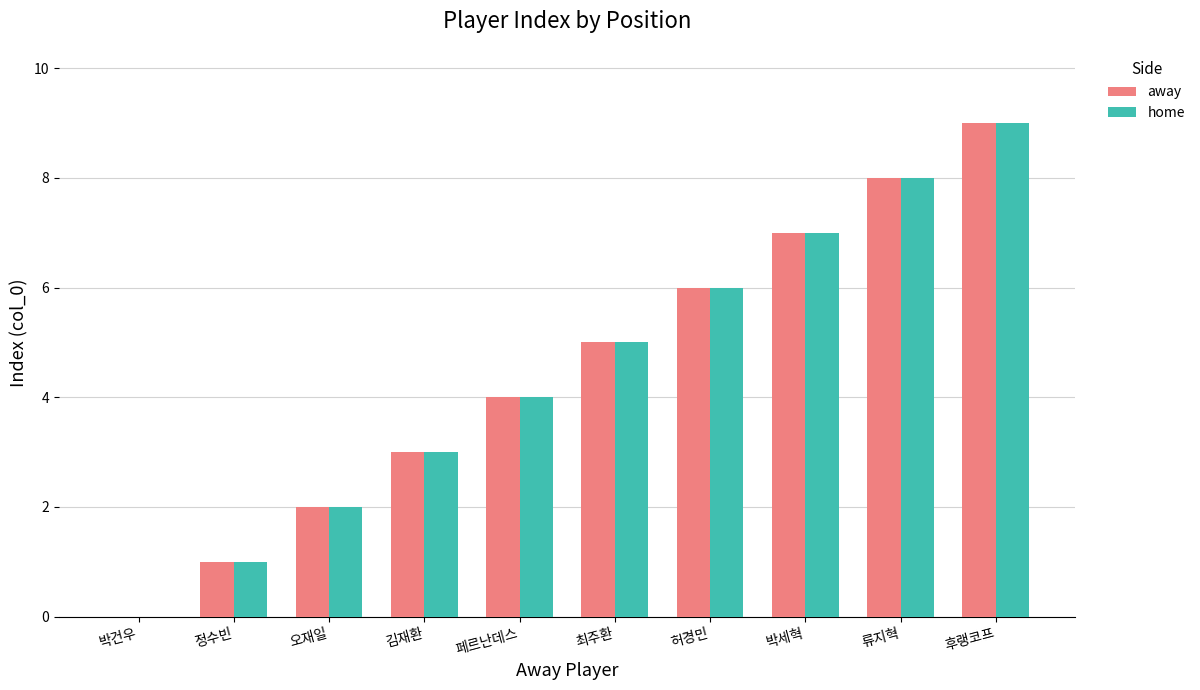

What is the sum of all home values?

45